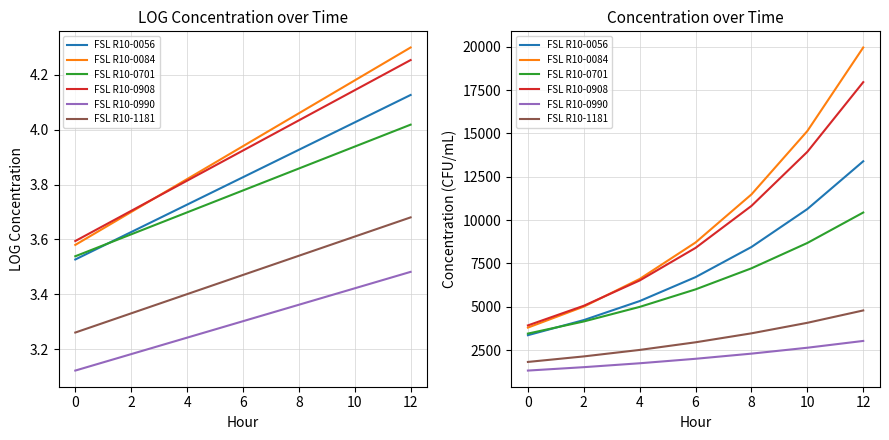

How many lines are shown in the chart?

6